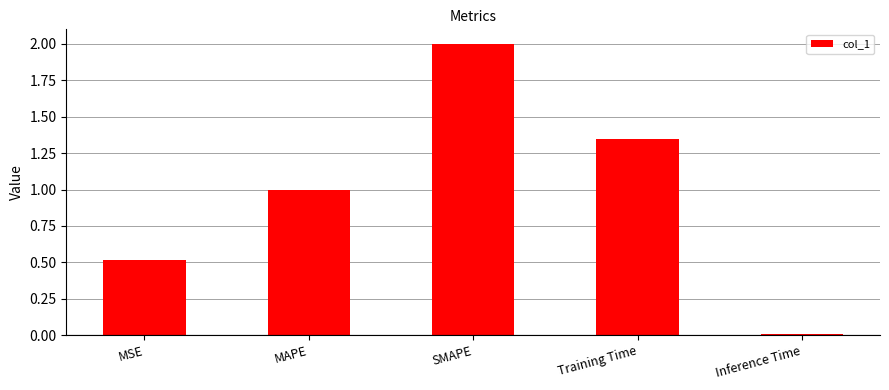

What is the sum of all values?

4.9